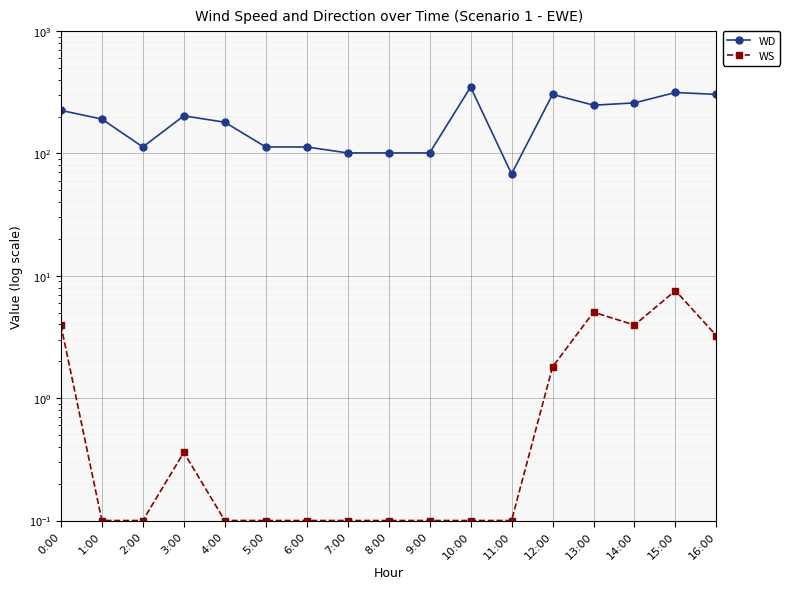

What are all the series names shown in the legend?

WD, WS